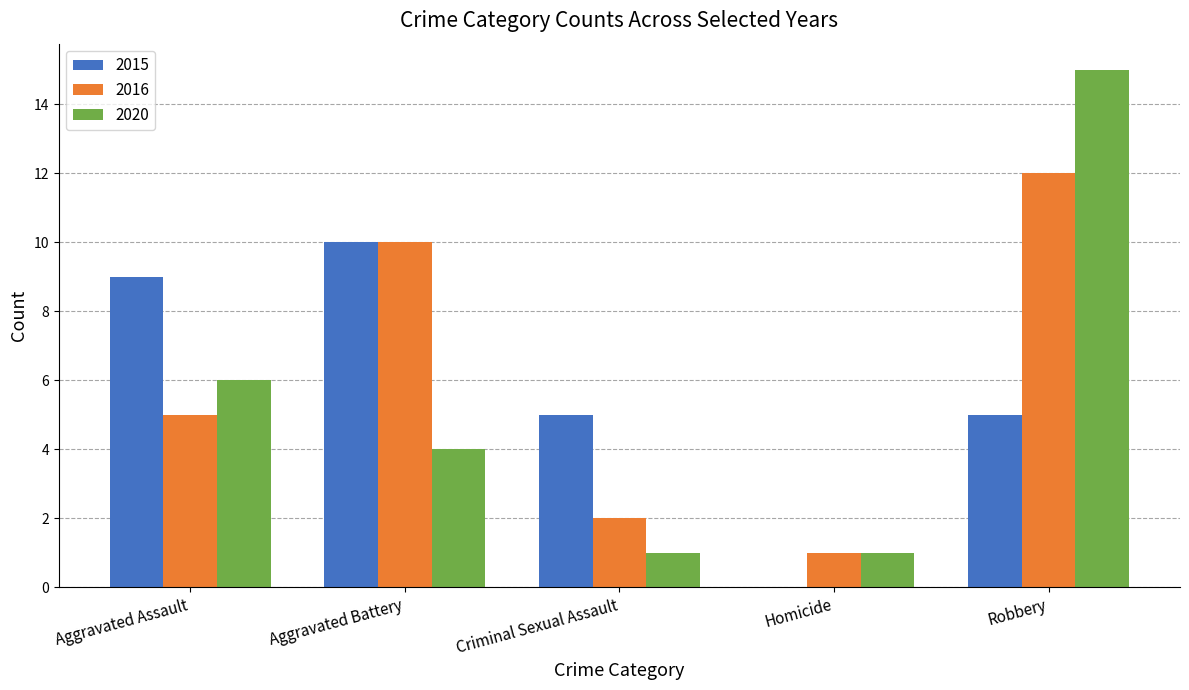

What is the average value of the 2016 series?

6